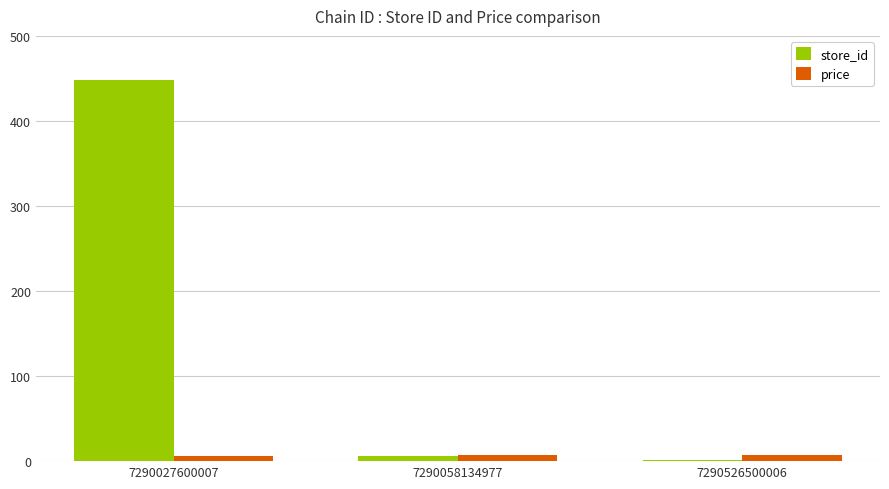

Does the chart contain stacked bars?

No